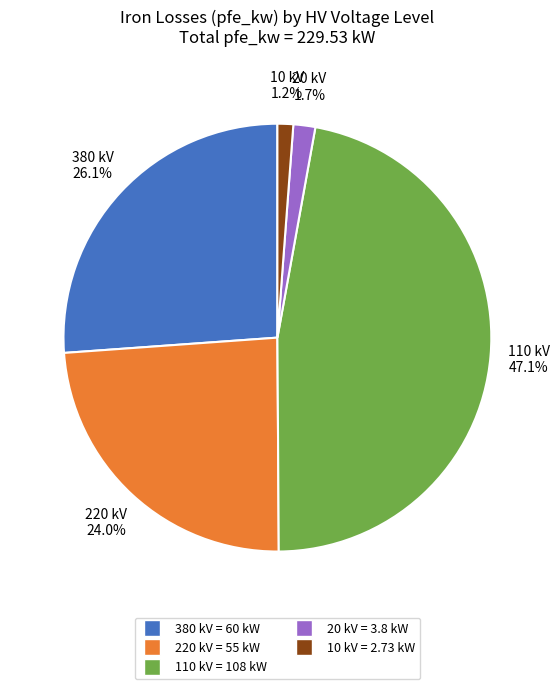

How many slices are in this pie chart?

5